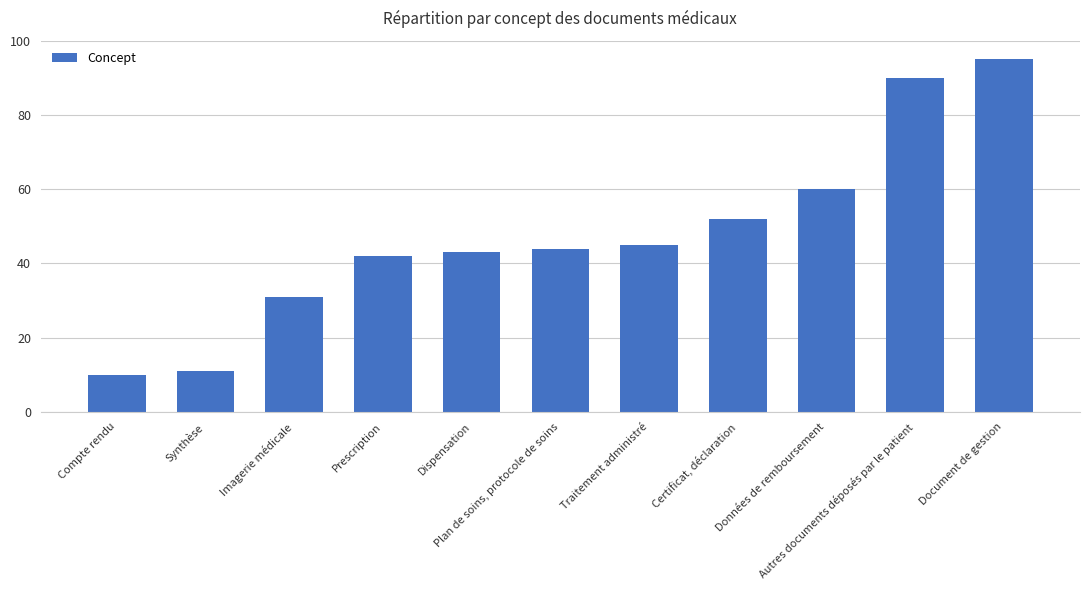

Reading left to right, list all the values displayed in this chart.

Compte rendu=10	Synthèse=11	Imagerie médicale=31	Prescription=42	Dispensation=43	Plan de soins, protocole de soins=44	Traitement administré=45	Certificat, déclaration=52	Données de remboursement=60	Autres documents déposés par le patient=90	Document de gestion=95